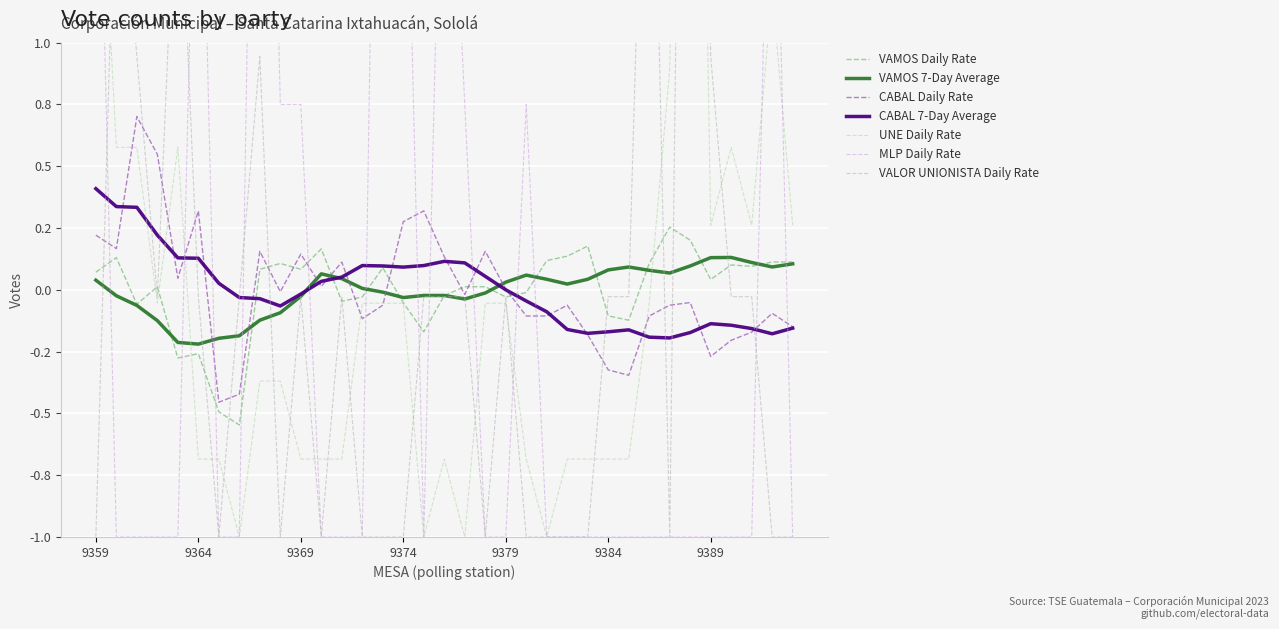

How many times do MLP and CABAL cross each other?

13